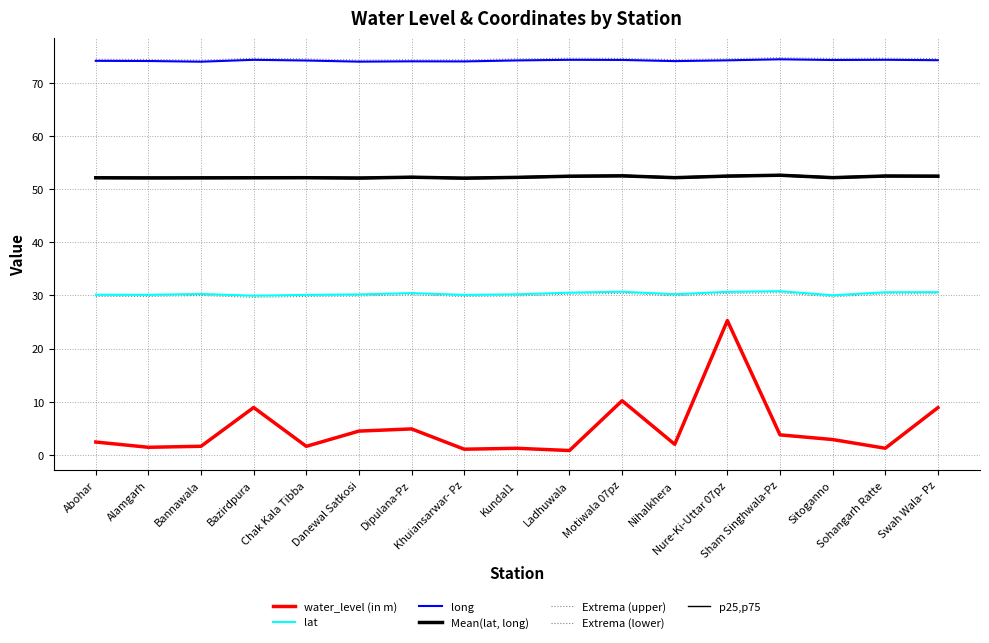

At which category does water_level (in m) reach its first local valley?

Alamgarh